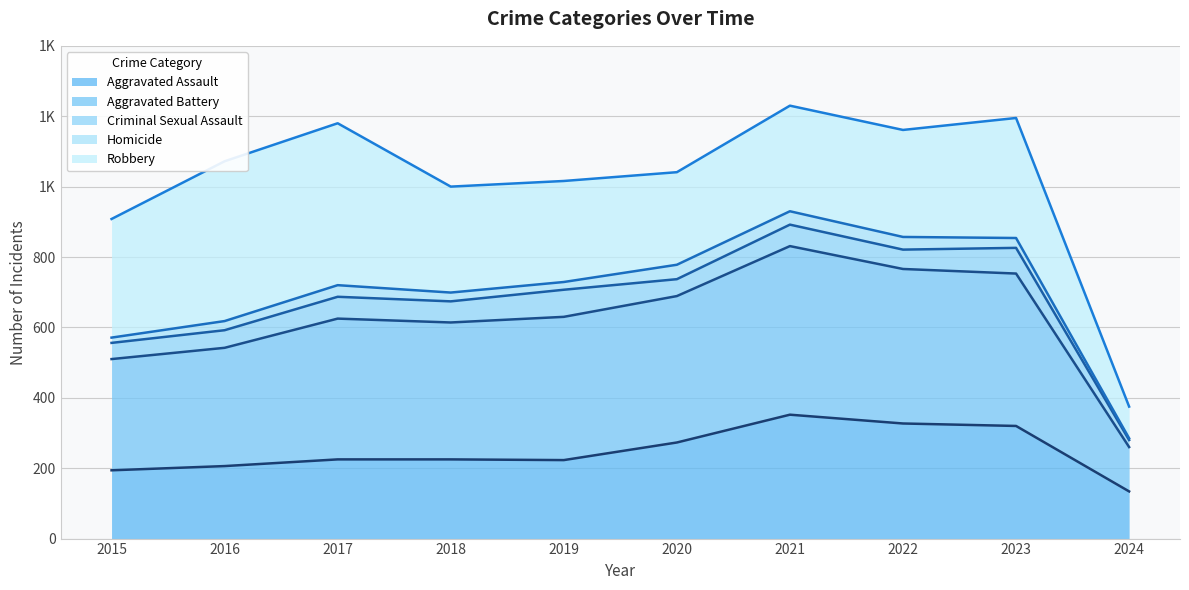

Reading right to left, what are all the values shown in this chart?

Aggravated Assault (trend): 2024=134	2023=320	2022=327	2021=352	2020=273	2019=223	2018=225	2017=225	2016=206	2015=194
Aggravated Battery (trend): 2024=260	2023=753	2022=766	2021=831	2020=689	2019=630	2018=614	2017=625	2016=542	2015=510
Criminal Sexual Assault (trend): 2024=280	2023=826	2022=821	2021=892	2020=737	2019=707	2018=674	2017=687	2016=592	2015=556
Homicide (trend): 2024=285	2023=854	2022=857	2021=930	2020=778	2019=729	2018=699	2017=720	2016=618	2015=571
Robbery (trend): 2024=375	2023=1195	2022=1161	2021=1230	2020=1041	2019=1016	2018=1000	2017=1180	2016=1072	2015=908